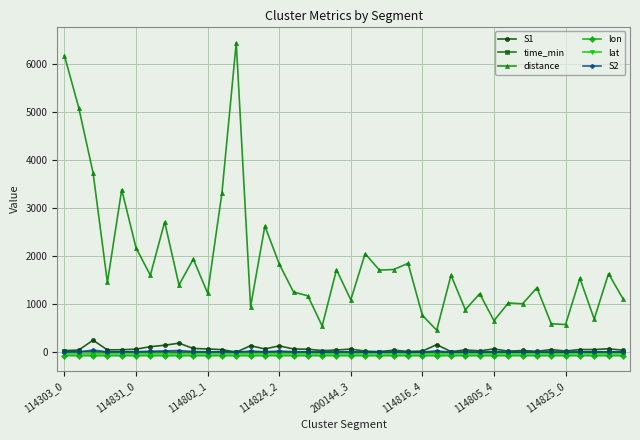

Is this an area chart (filled region under the line)?

No